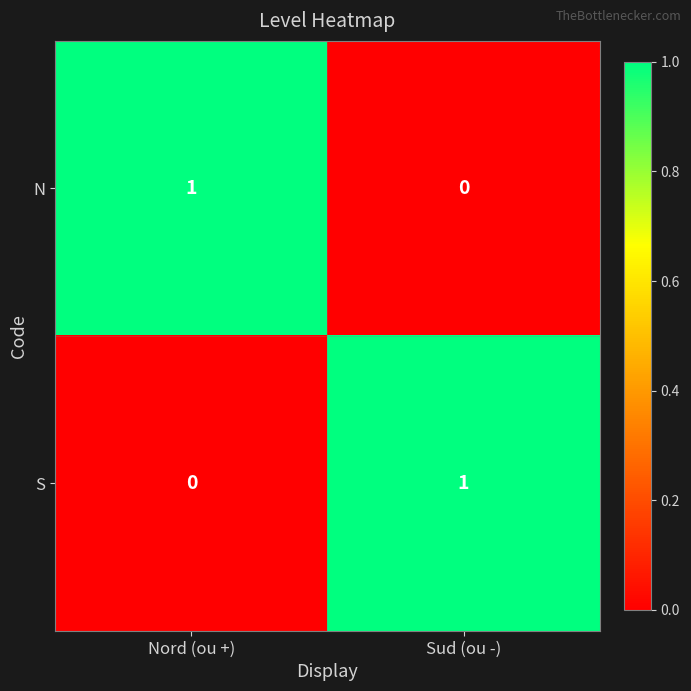

Where is N nearest to the value 0?

Sud (ou -)